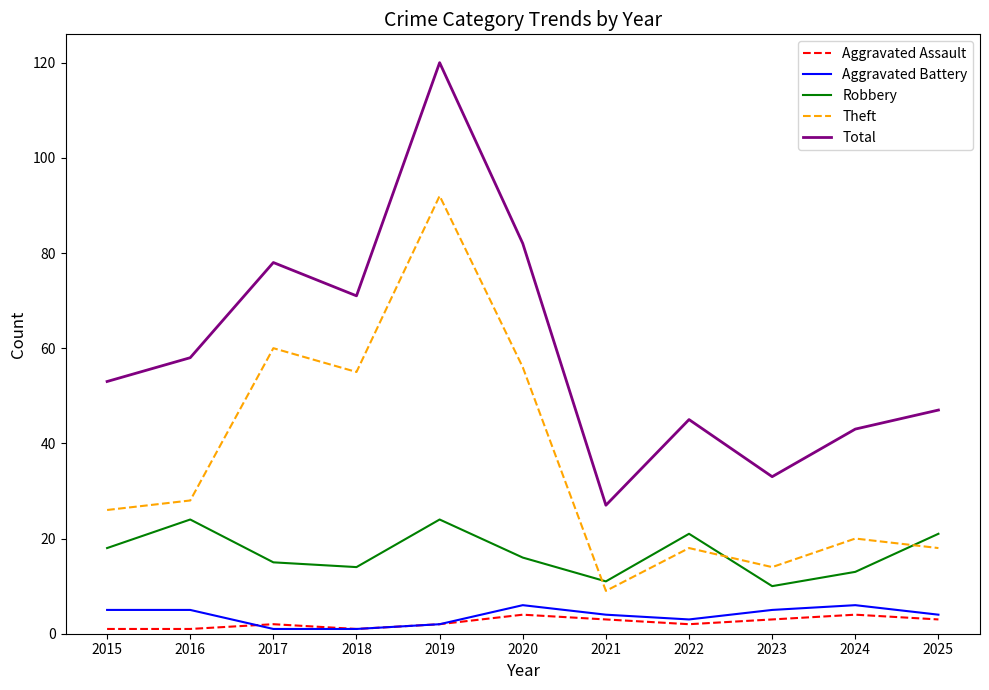

List the series in order of their peak value, highest first.

Total, Theft, Robbery, Aggravated Battery, Aggravated Assault